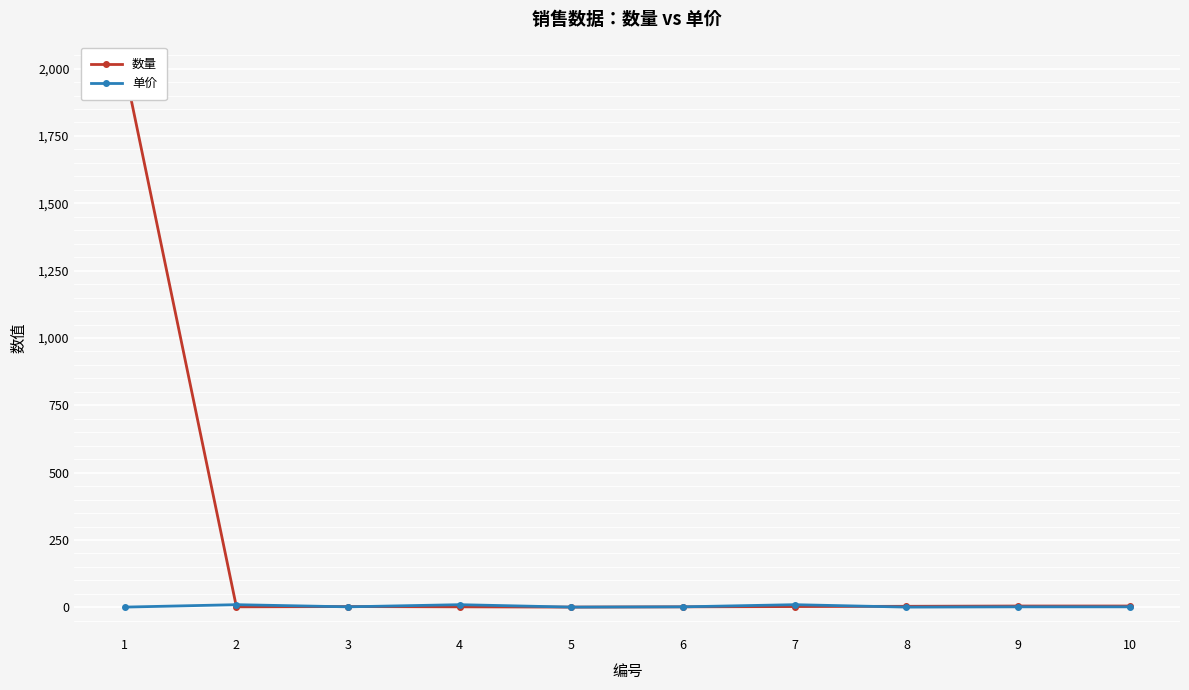

Where do 单价 and 数量 first cross each other?

1 and 2